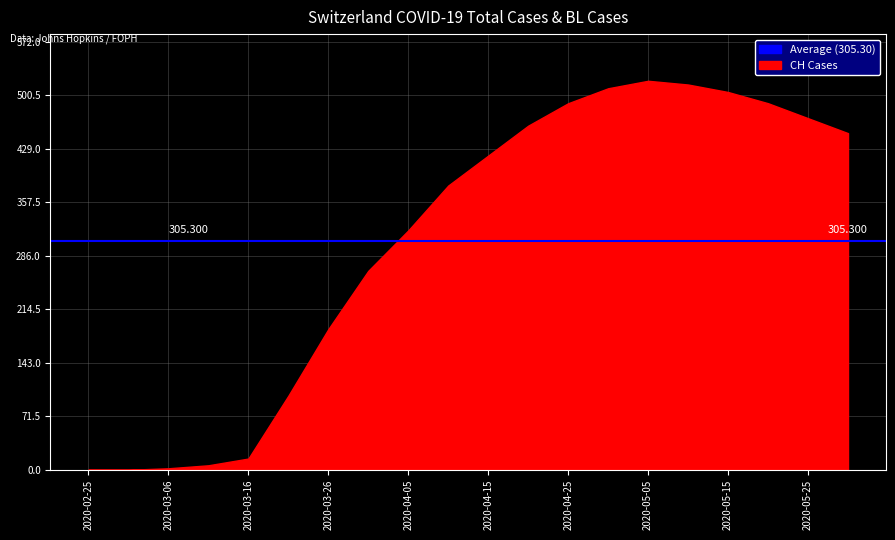

How many data points does each series have?

20